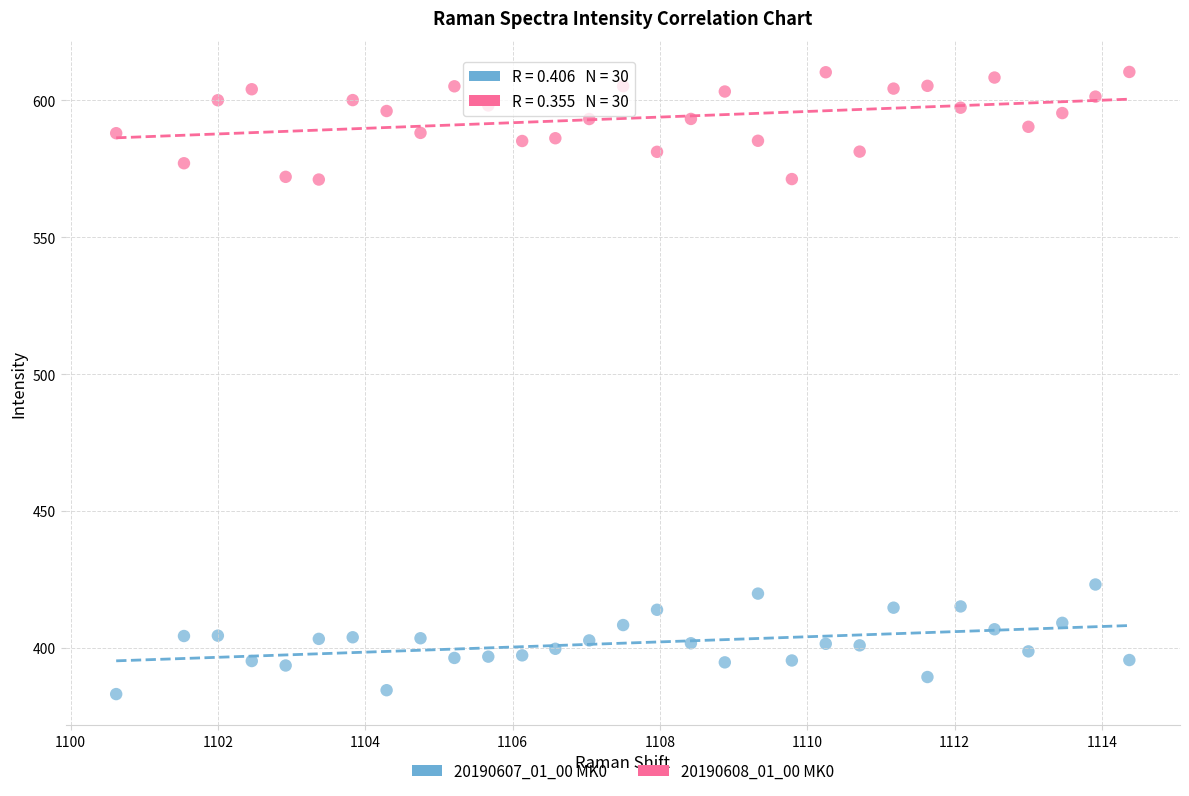

Which series reaches the maximum Y coordinate?

20190608_01_00 MK0